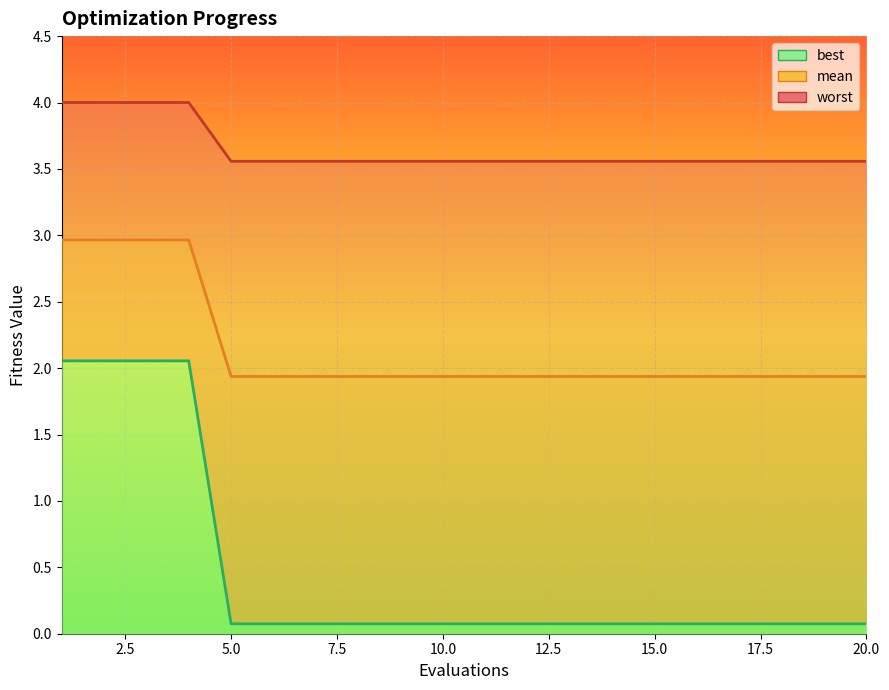

True or false: worst has more than 2 interior local peaks.

False